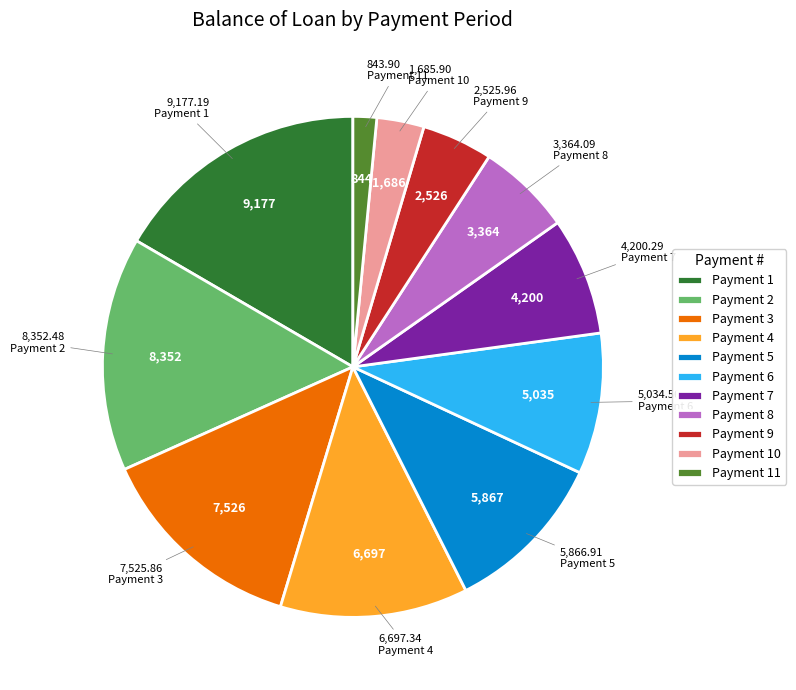

Is the sum of Payment 2 and Payment 6 greater than half?

No